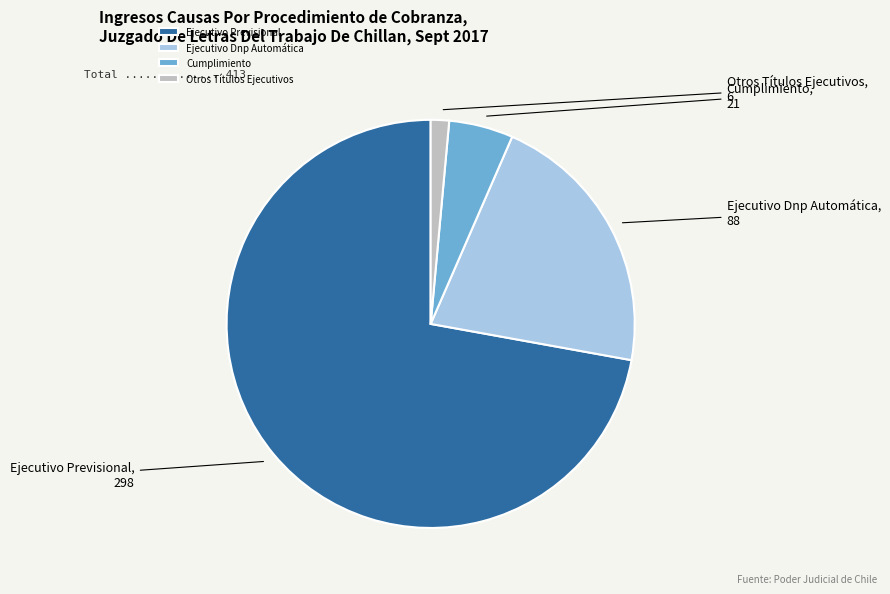

Which slice is the smallest?

Otros Títulos Ejecutivos